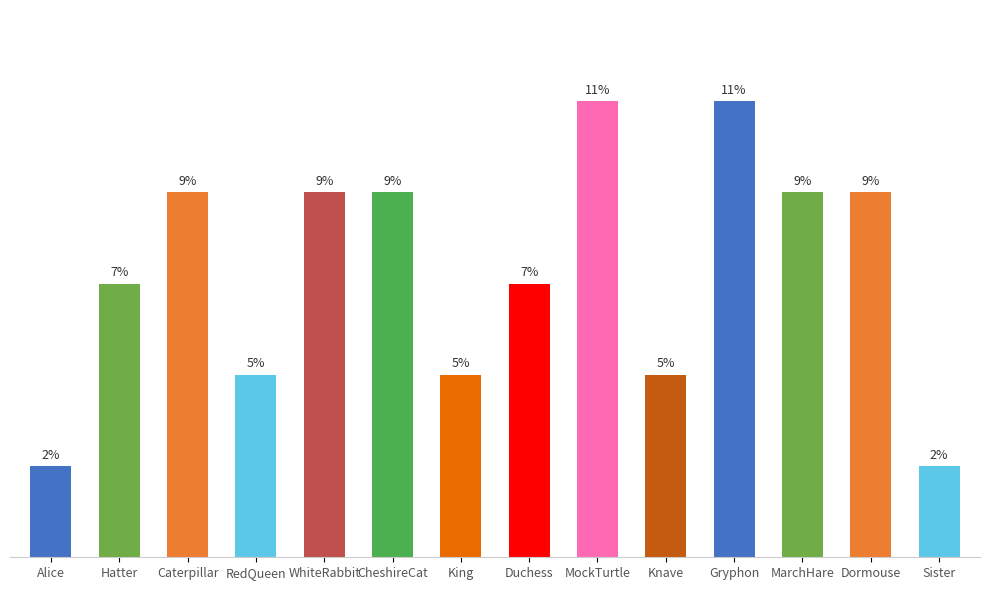

What is the label of the 10th bar from the left?

Knave